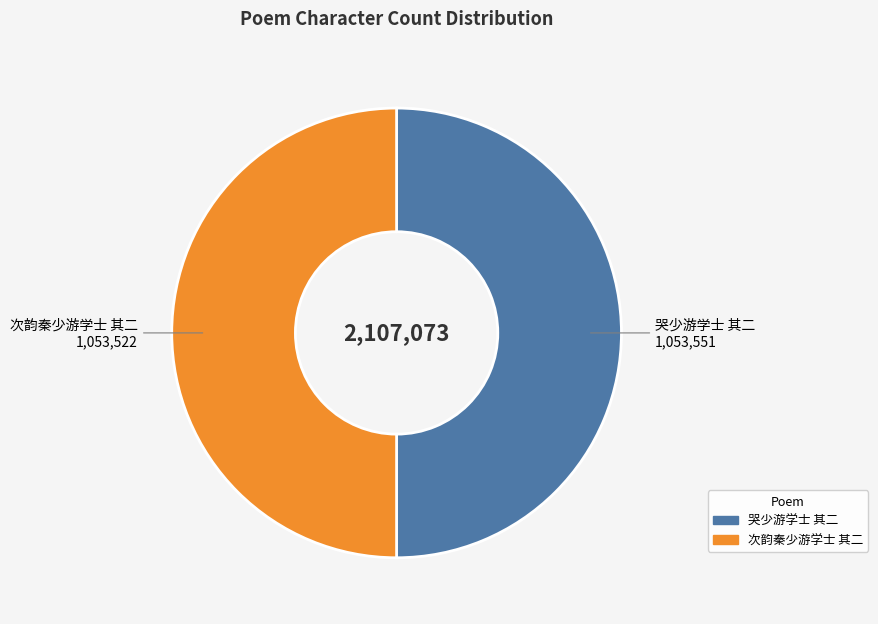

How many slices are in this pie chart?

2